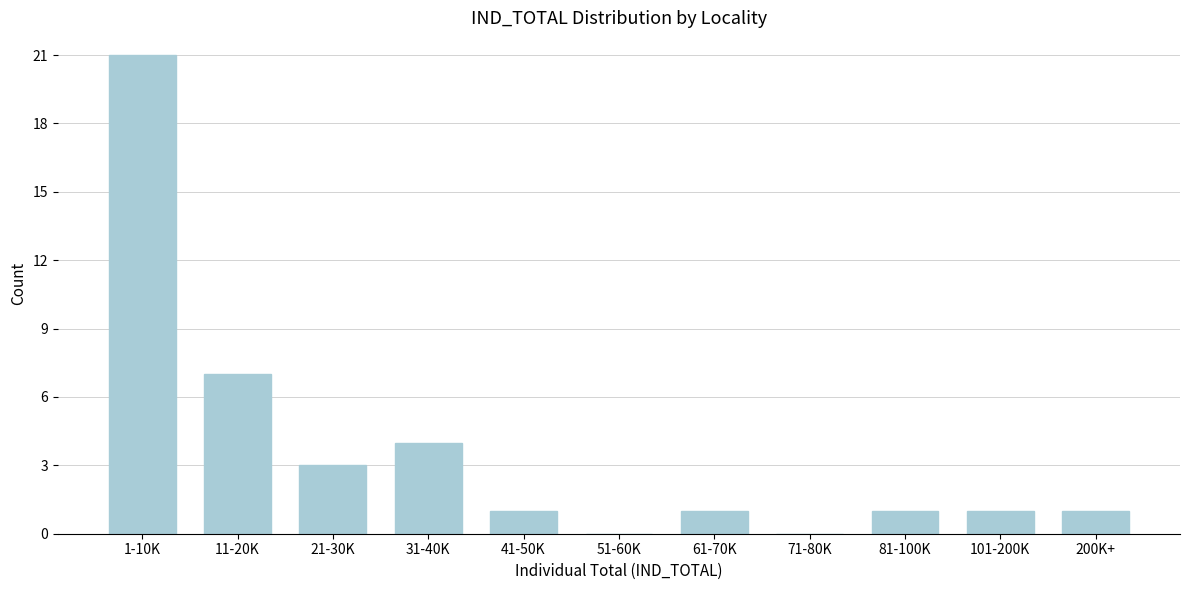

Reading right to left, list all the values displayed in this chart.

200K+=1	101-200K=1	81-100K=1	71-80K=0	61-70K=1	51-60K=0	41-50K=1	31-40K=4	21-30K=3	11-20K=7	1-10K=21